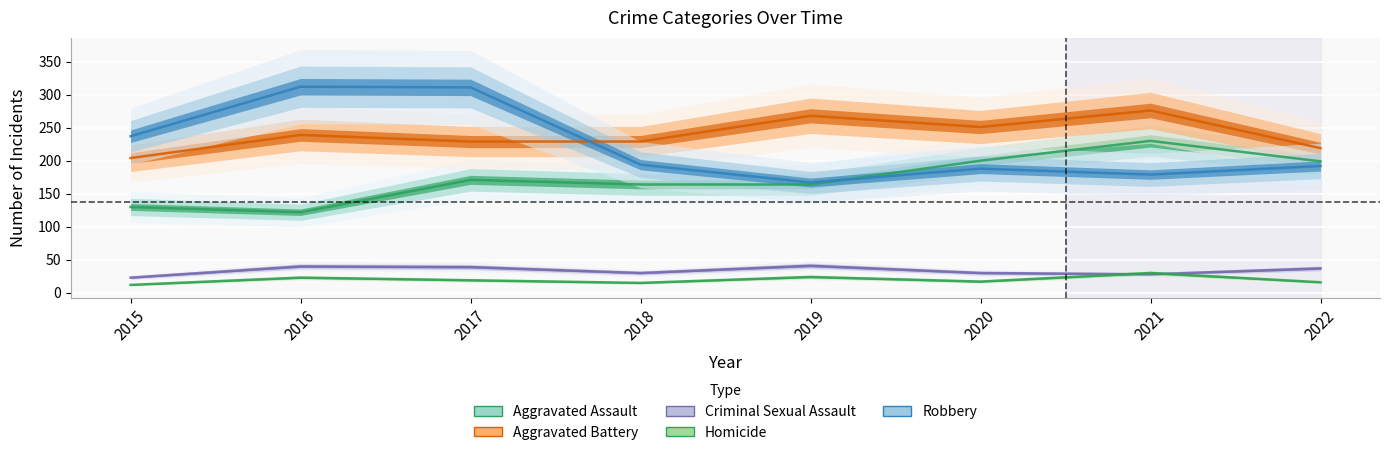

At which category is the sum across all series the highest?

2017